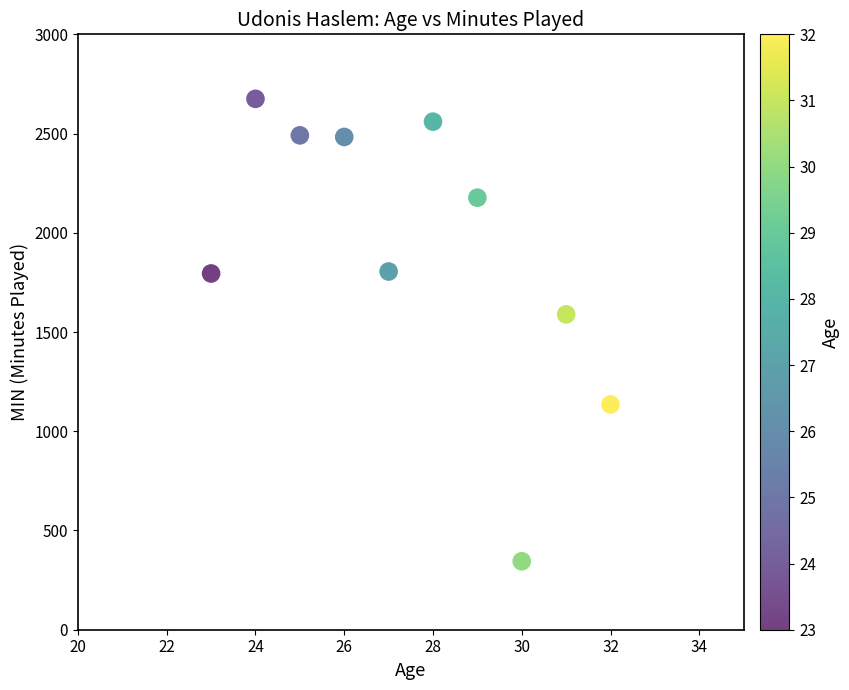

What is the average Y value?

1906